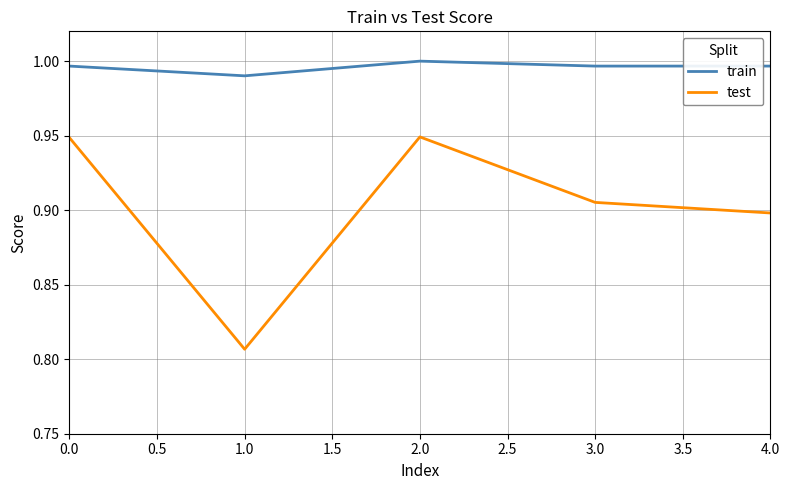

Is this an area chart (filled region under the line)?

No